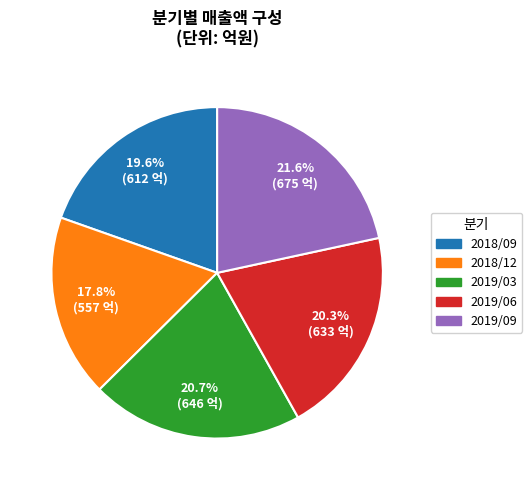

How much of the chart is everything except 2019/06?

79.7%